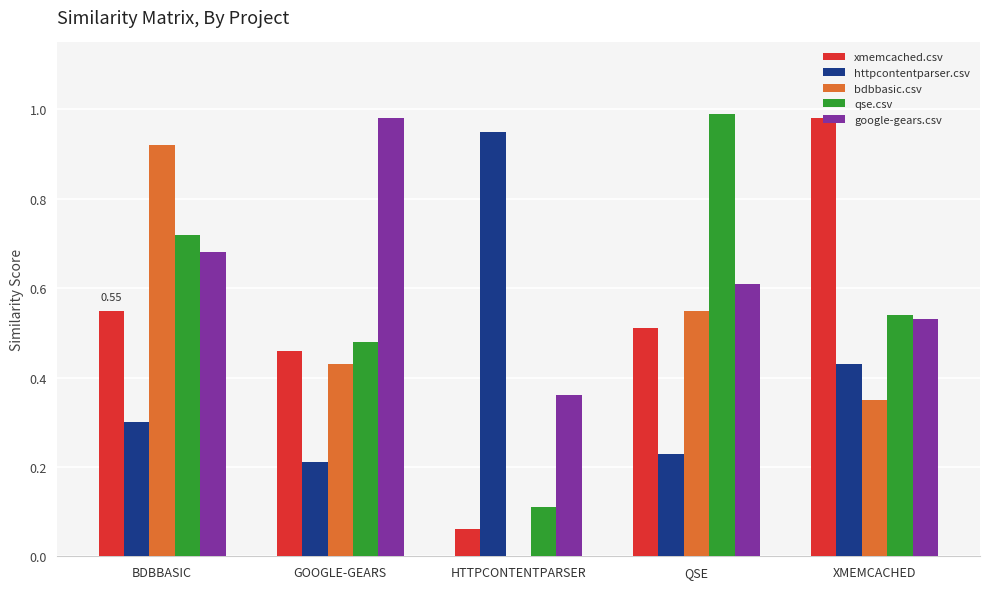

At which category is the sum across all series the highest?

BDBBASIC